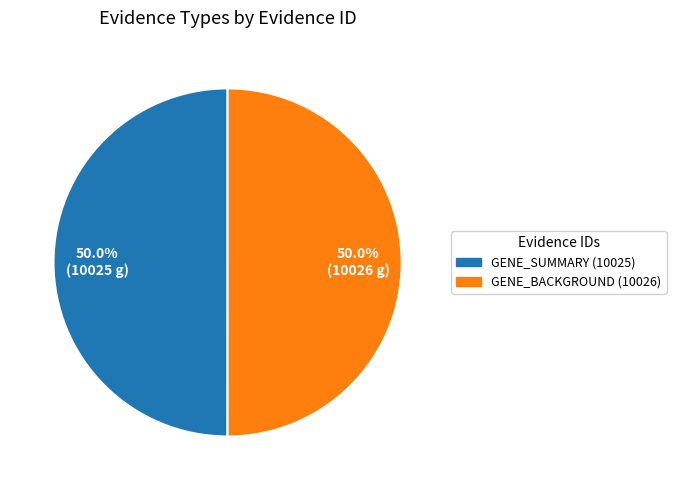

What is the ratio of the value at GENE_BACKGROUND (10026) to the value at GENE_SUMMARY (10025)?

1.0